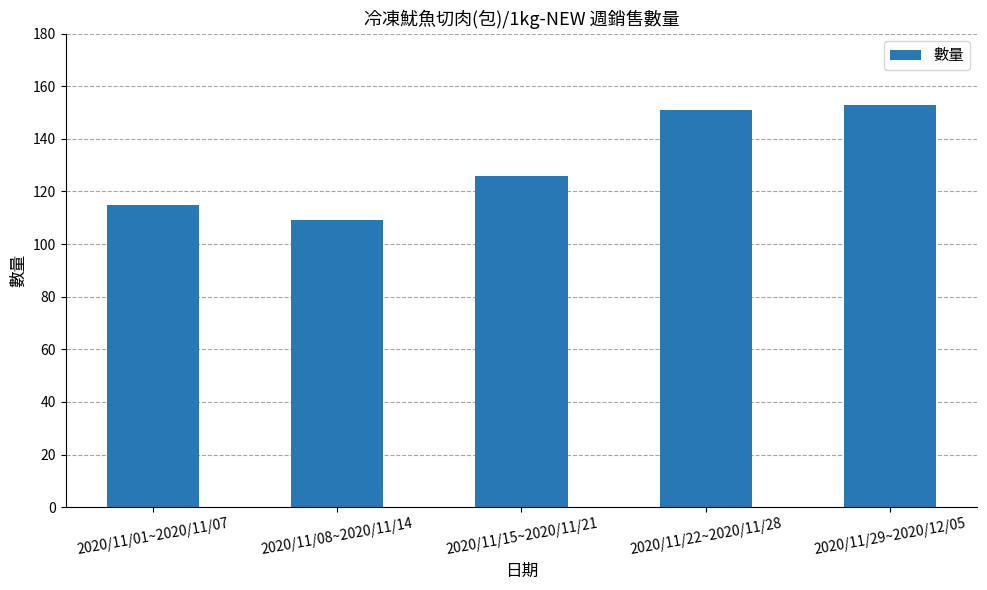

What is the ratio of the value at 2020/11/01~2020/11/07 to the value at 2020/11/08~2020/11/14?

1.1